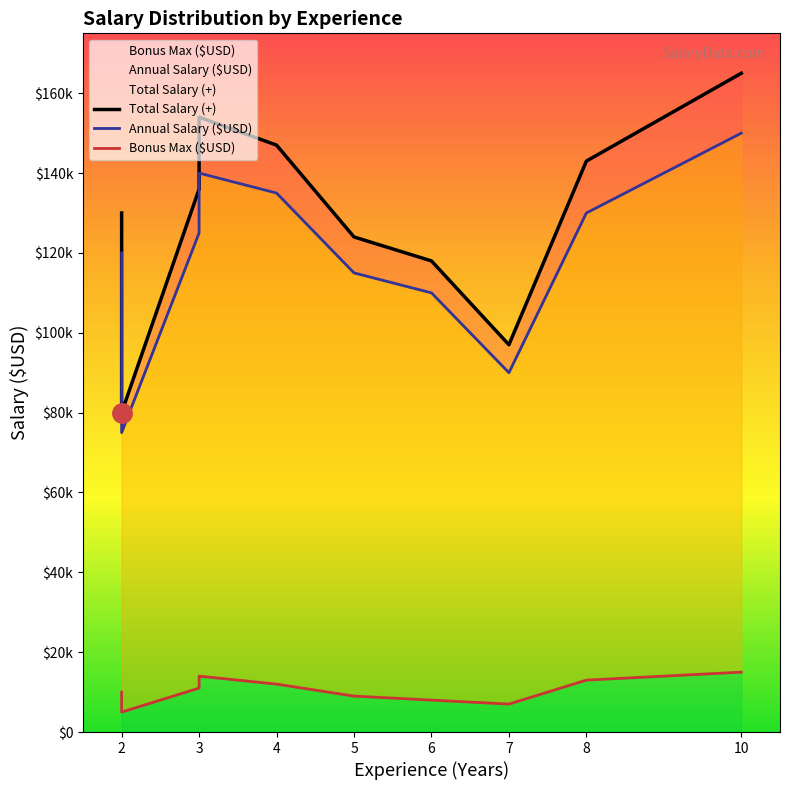

At which label is Annual Salary ($USD) closest to 112500?

6